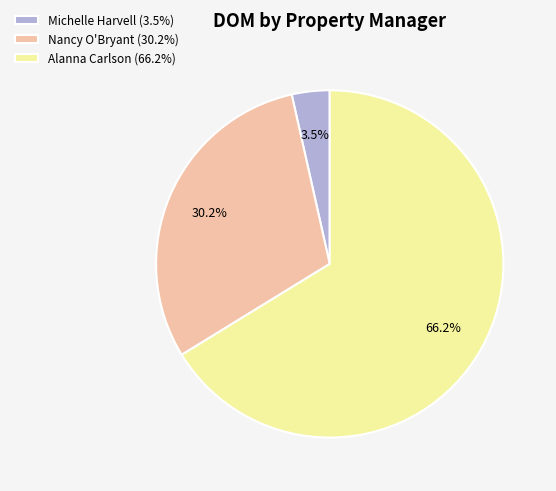

What percentage do Alanna Carlson (66.2%) and Michelle Harvell (3.5%) together represent?

69.7%